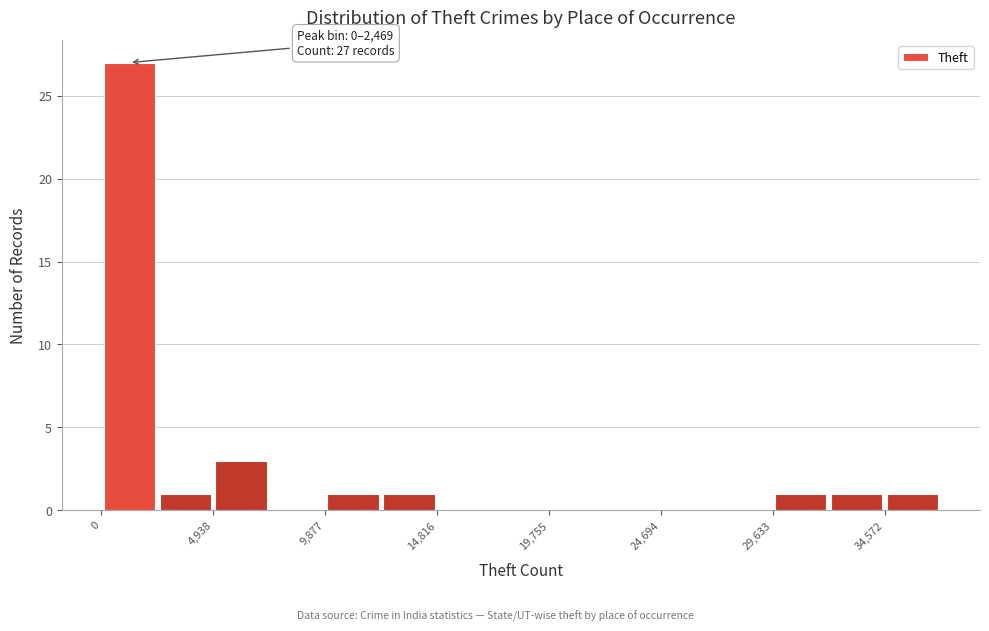

Which range on the x-axis has the tallest bar?

0 to 2500